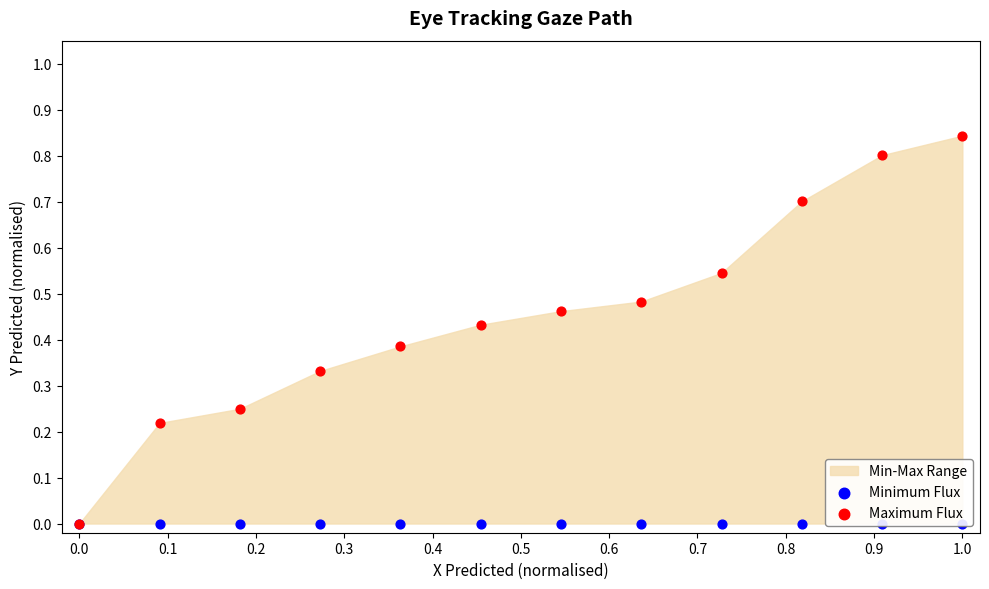

Is the value of Maximum Flux at 0.7 greater than the value of Minimum Flux at 0.9?

Yes